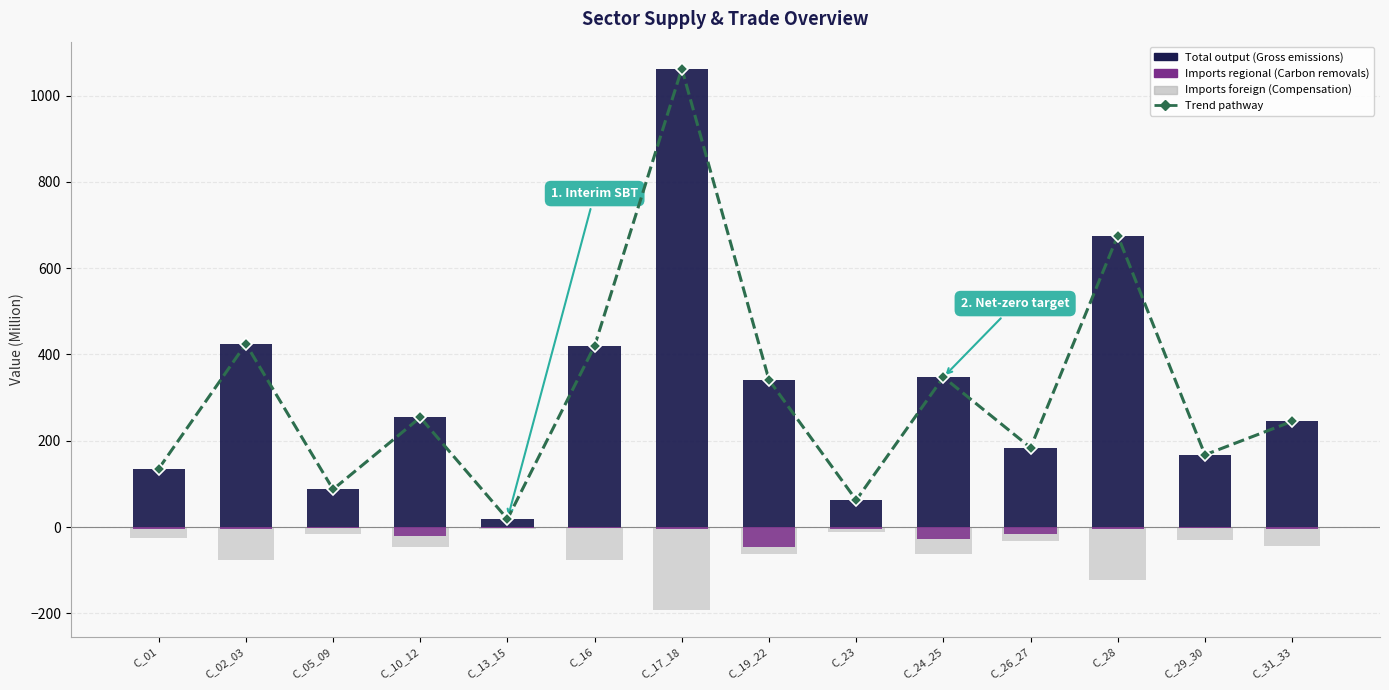

How many data points in Total output are less than 254?

7